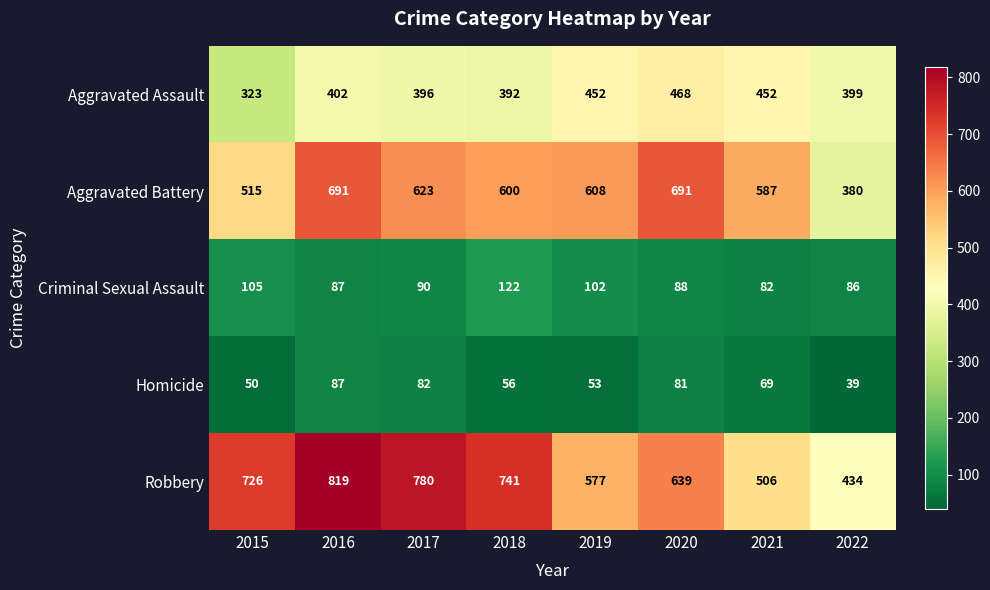

Which label corresponds to the largest value in the chart?

2016